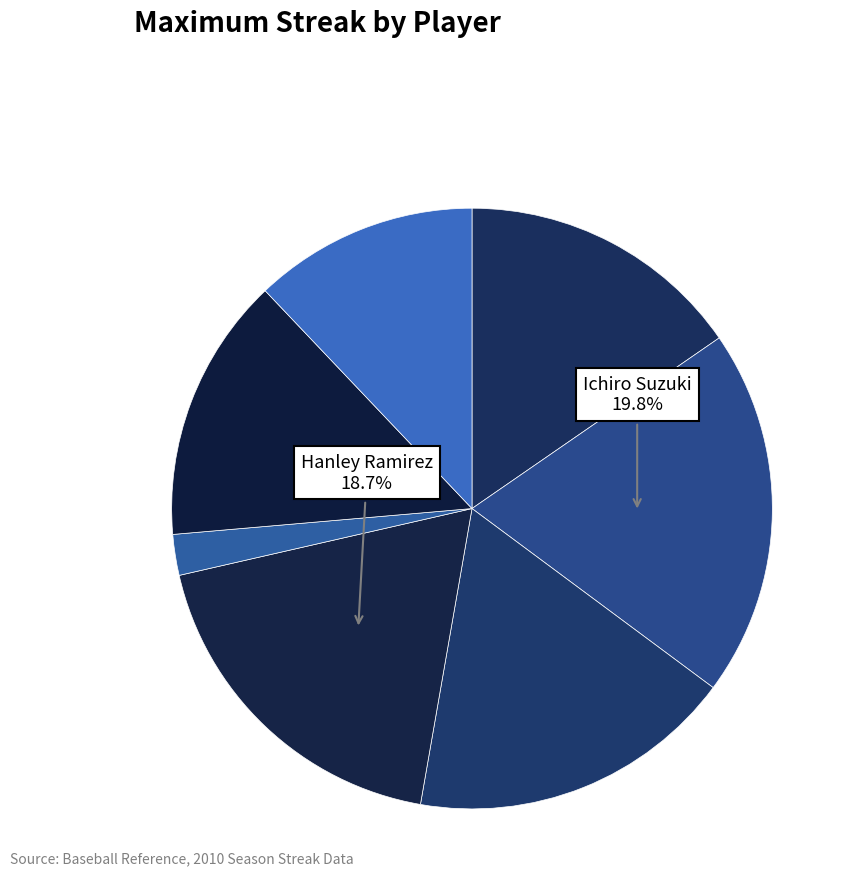

Count the number of slices in the pie.

7